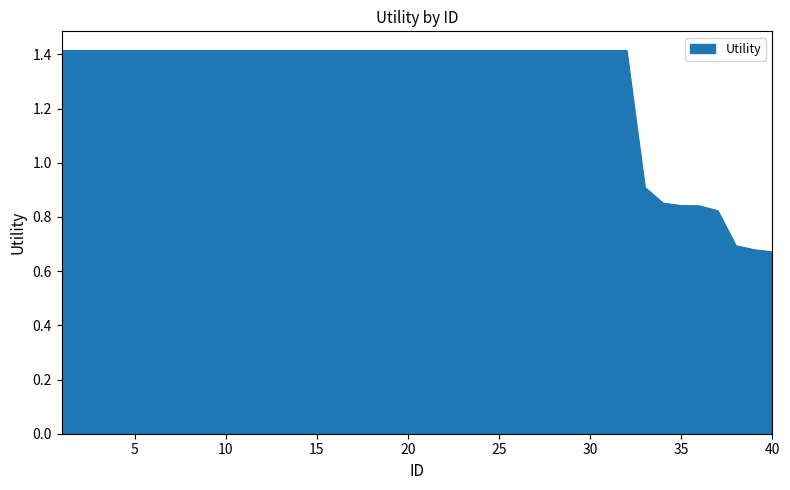

How many lines are shown in the chart?

1